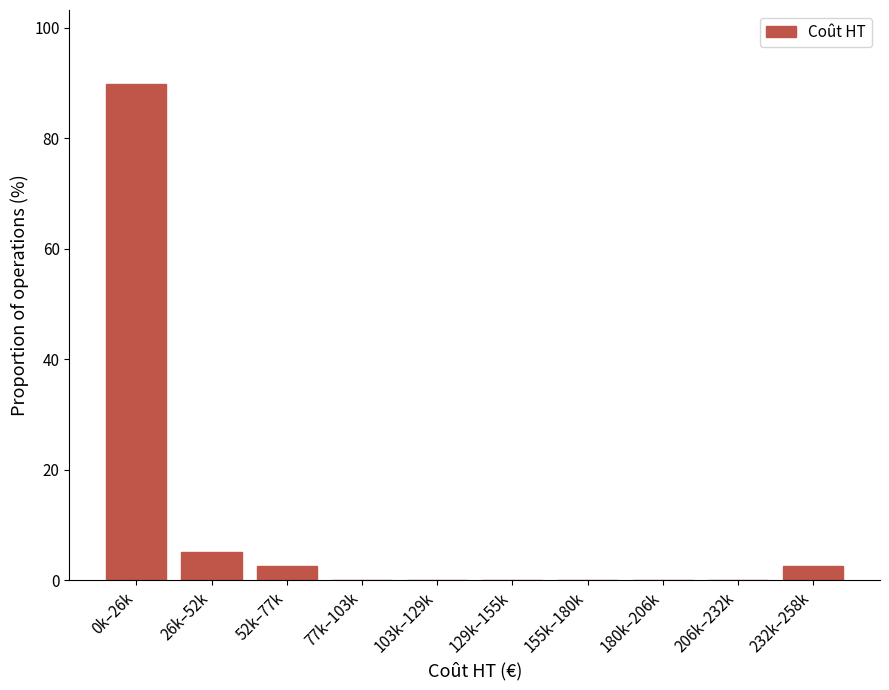

Reading right to left, extract all data points from this chart.

232k–258k=2.6	206k–232k=0.0	180k–206k=0.0	155k–180k=0.0	129k–155k=0.0	103k–129k=0.0	77k–103k=0.0	52k–77k=2.6	26k–52k=5.1	0k–26k=89.7